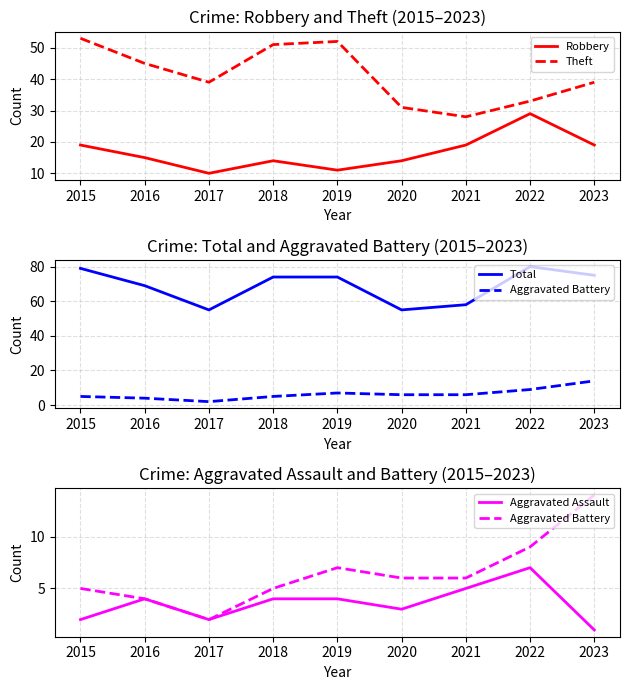

Rank the series by their maximum value, from lowest to highest.

Aggravated Assault, Aggravated Battery, Robbery, Theft, Total